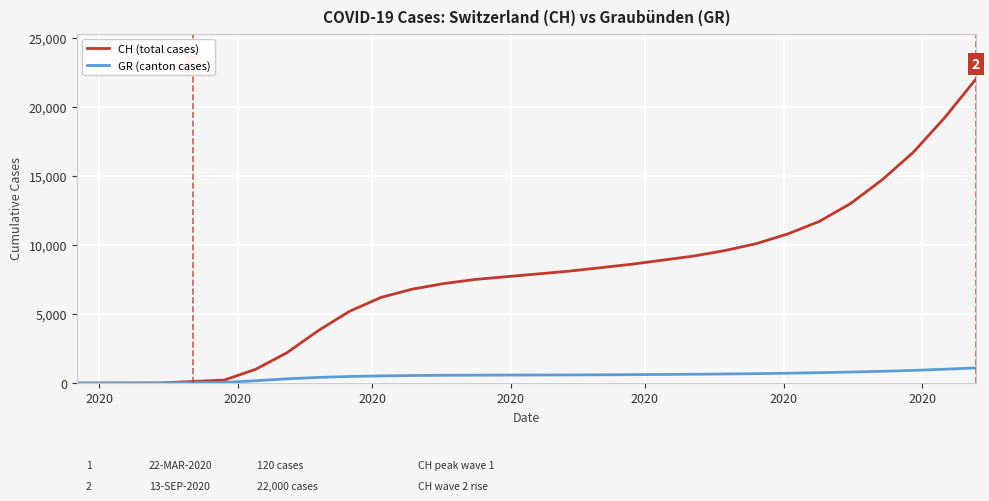

What are all the series names shown in the legend?

CH (total cases), GR (canton cases)